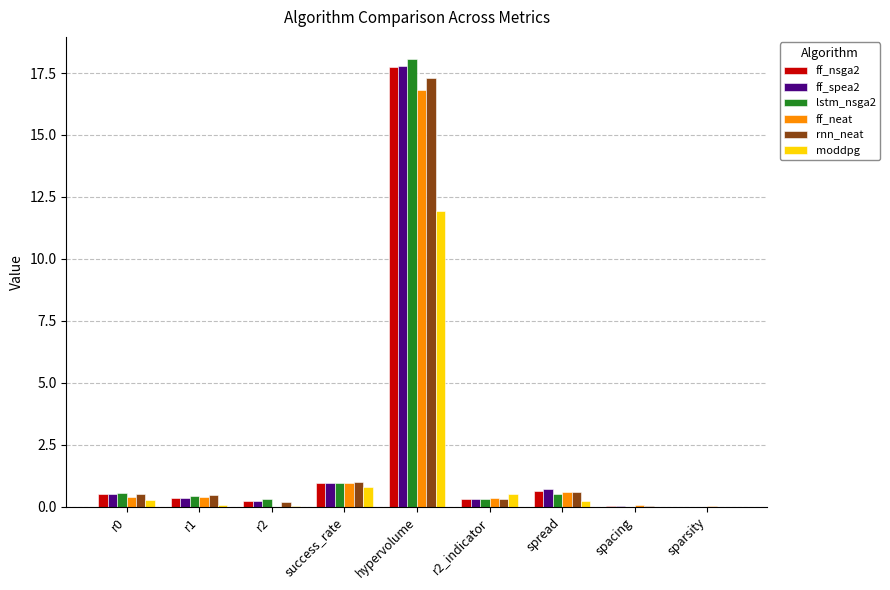

Is it true that ff_neat equals 0.3 at success_rate?

False